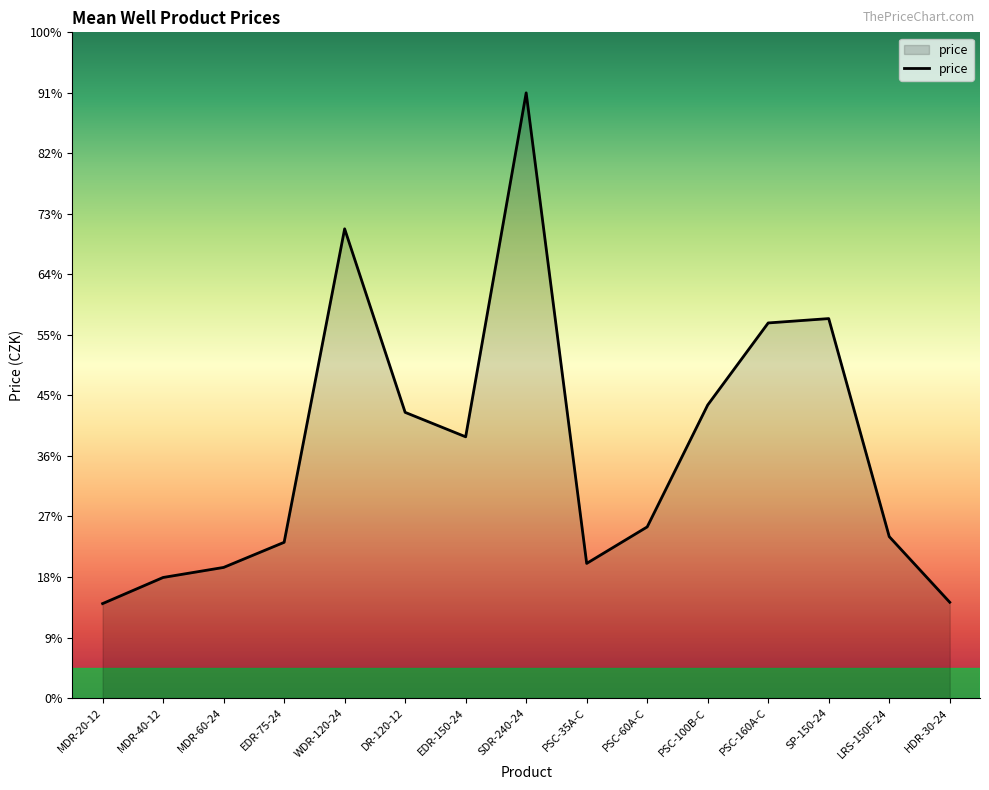

What is the label of the 2nd point from the right?

LRS-150F-24